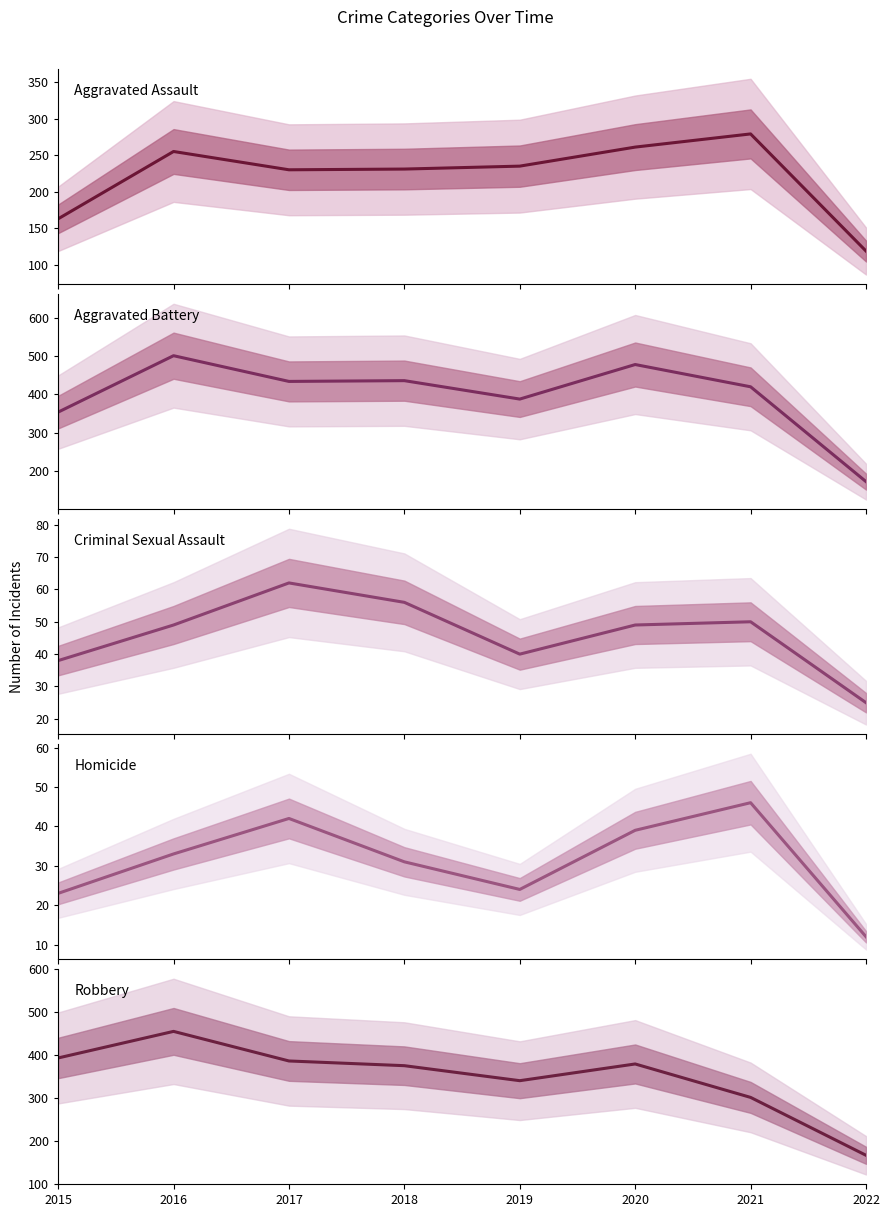

What is the difference between the Robbery values at 2017 and 2016?

69